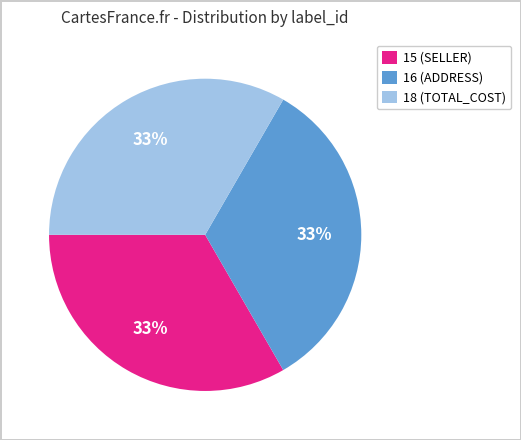

The 18 (TOTAL_COST) slice represents 33% of the pie. True or false?

True